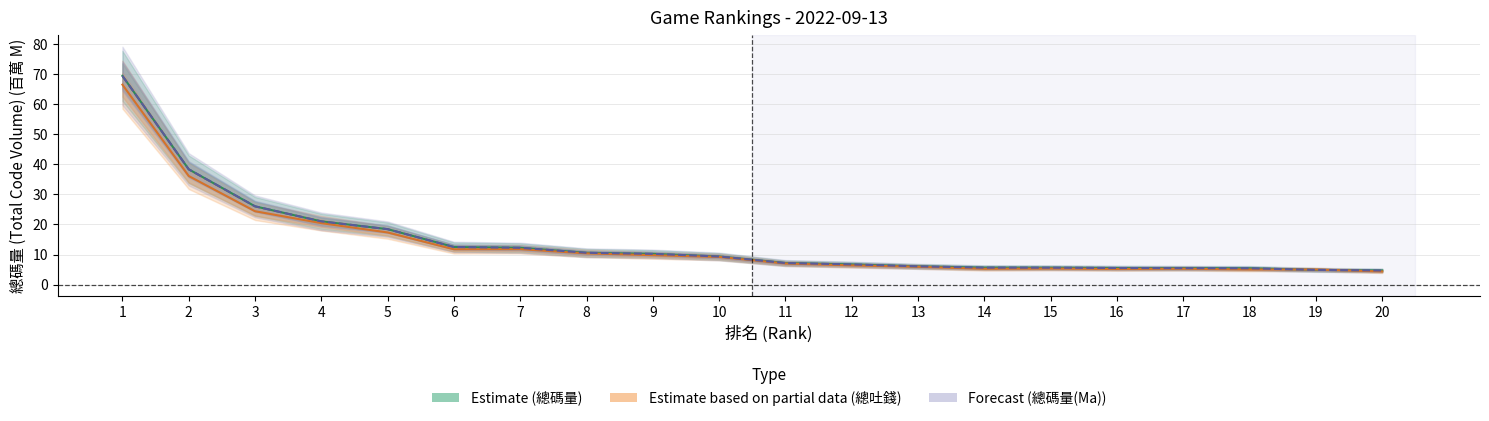

What is the sum of all 總碼量 values?

285.4